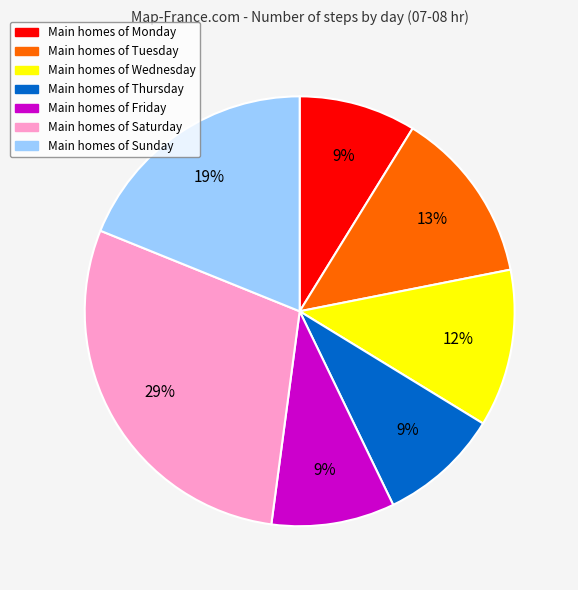

Does any single category account for the majority?

No